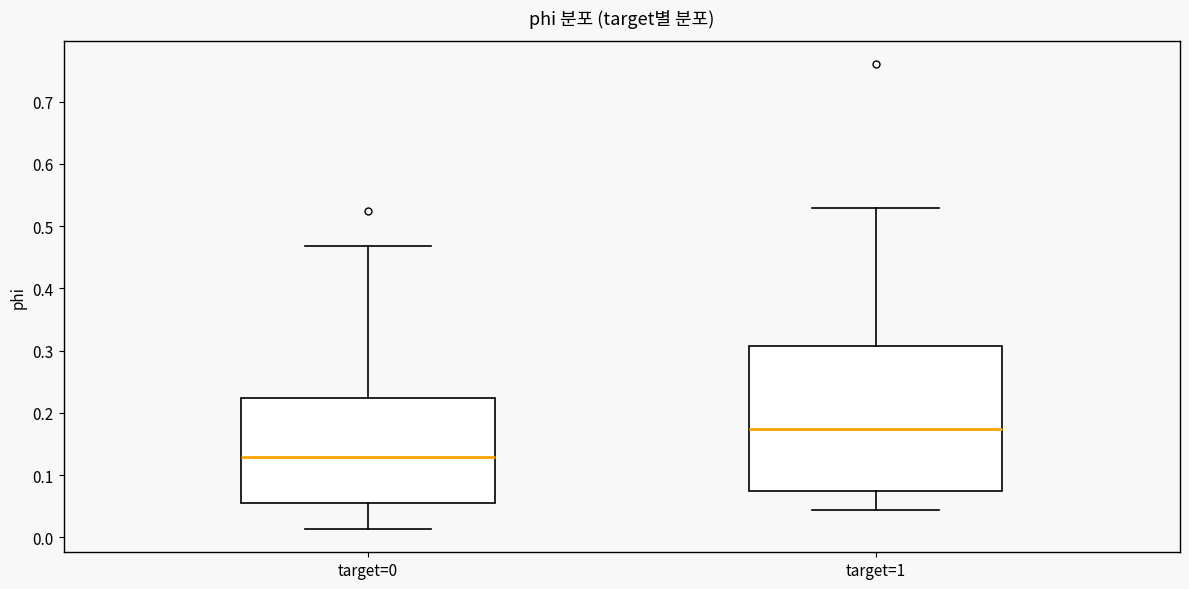

Which box has the highest median line?

target=1